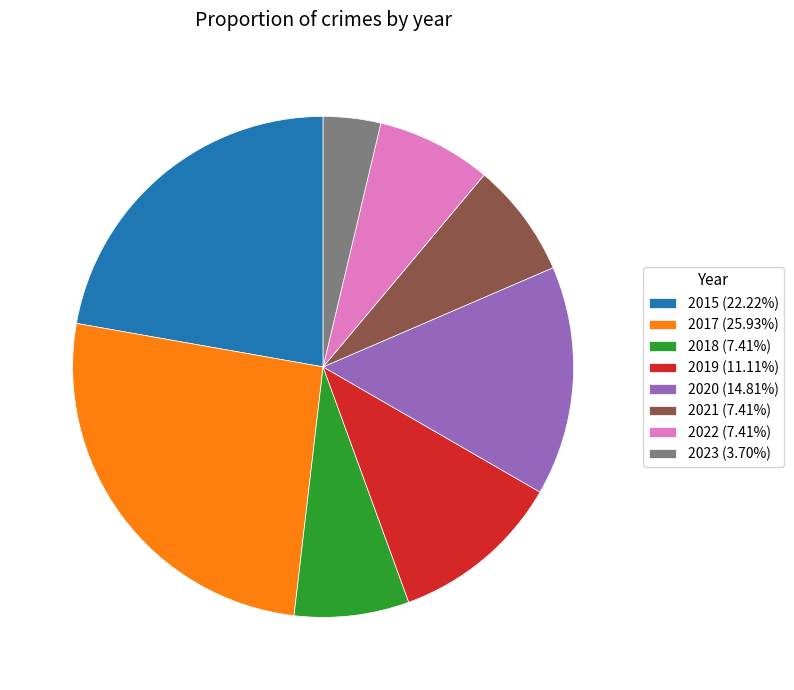

The 2019 slice represents 3% of the pie. True or false?

False